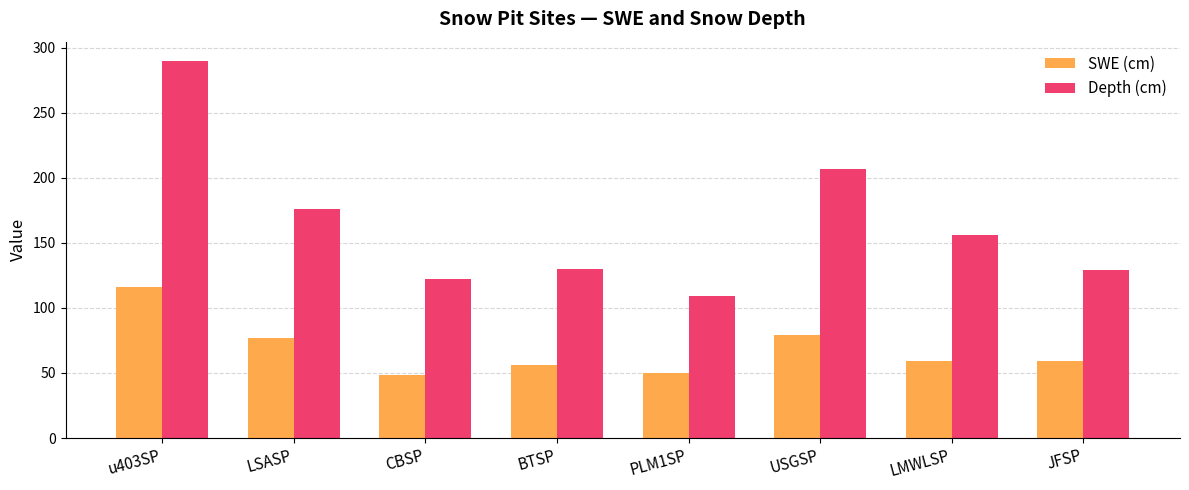

How many groups of bars are there?

8